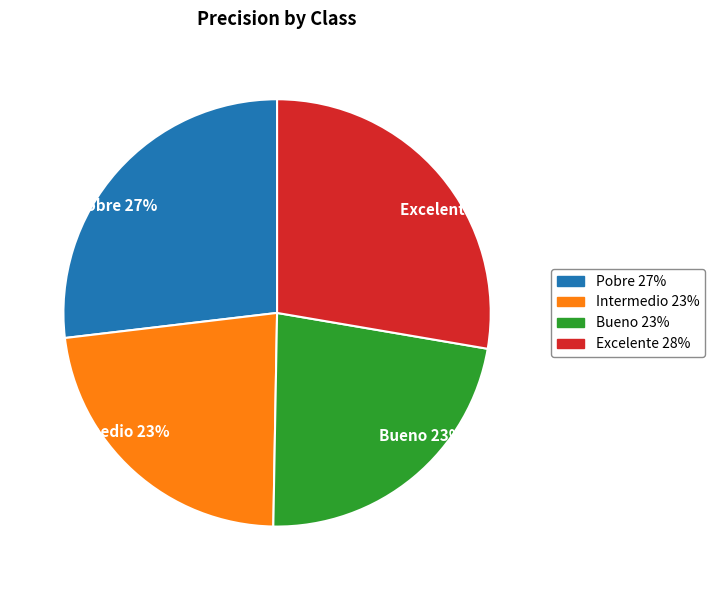

Does Intermedio account for over 50% of the chart?

No